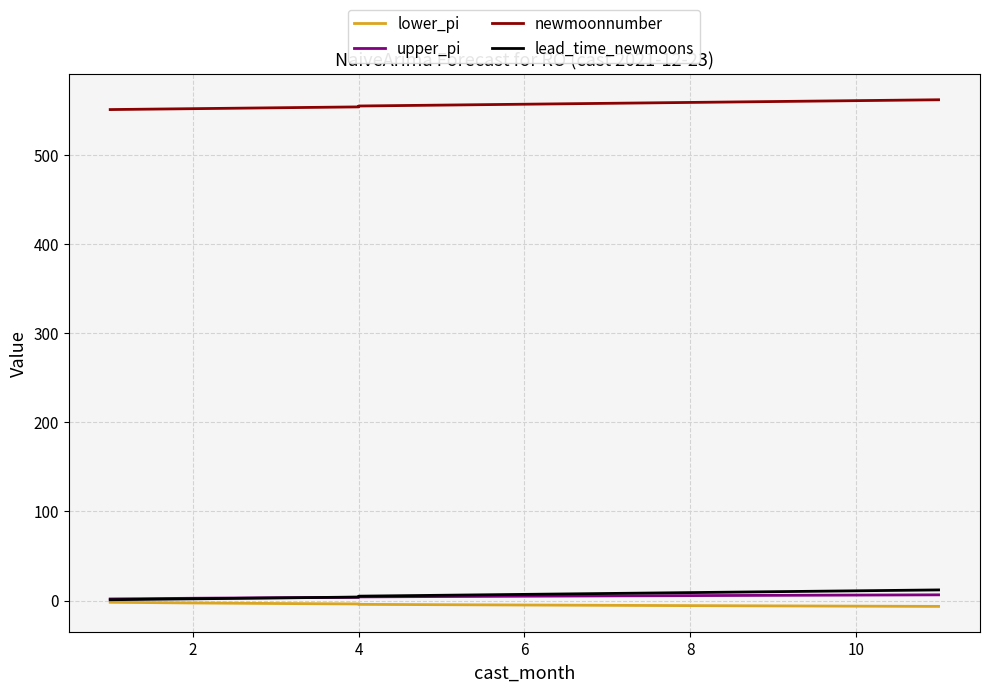

True or false: lead_time_newmoons and newmoonnumber cross at least once.

False